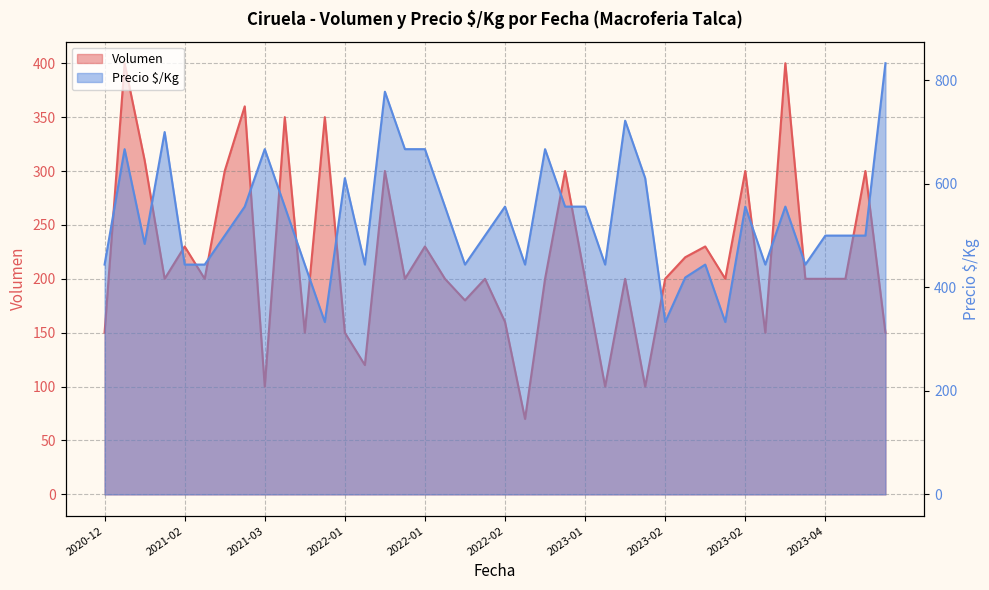

In Precio $/Kg, how many points are higher than both neighbors (excluding endpoints)?

11